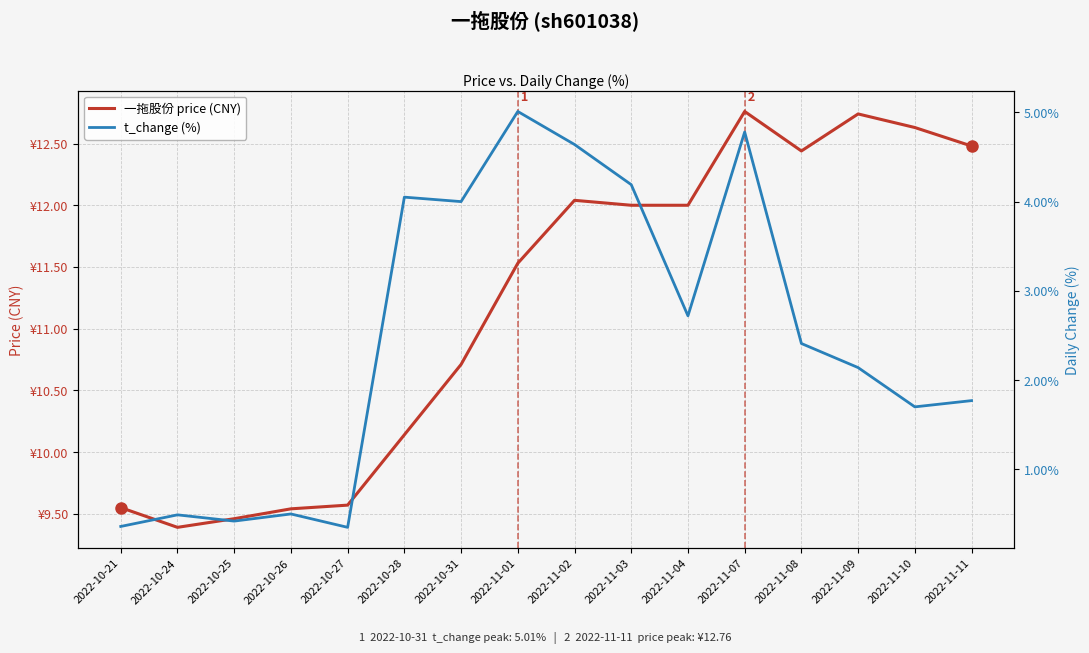

Is it true that 一拖股份 price (CNY) equals 5.3 at 2022-11-01?

False